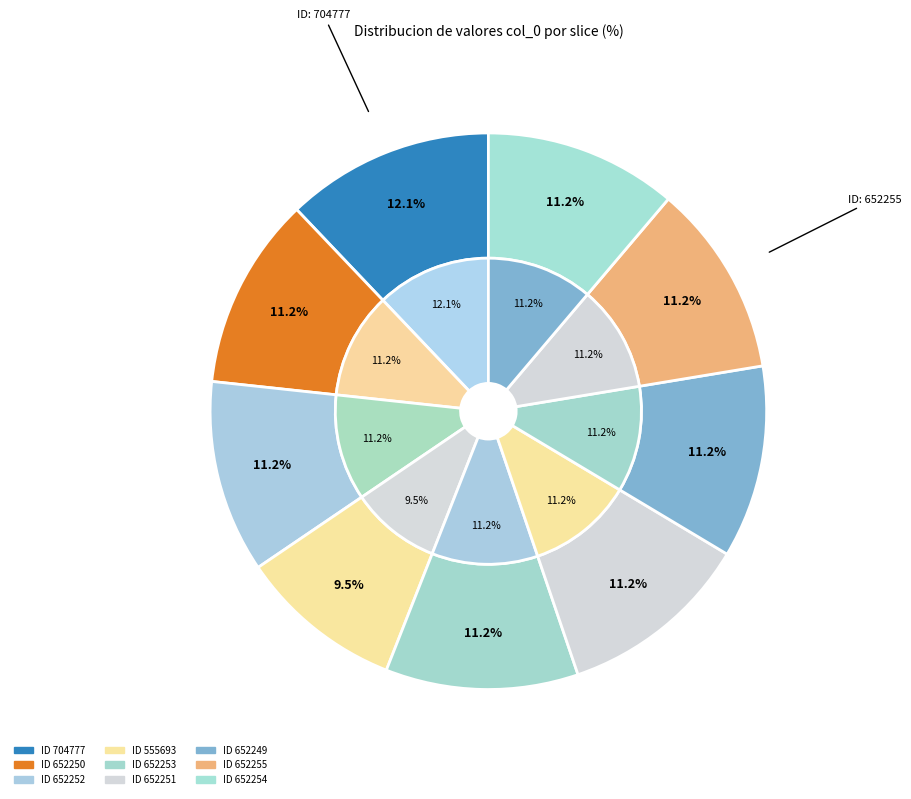

What portion of the pie excludes 652250?

88.8%